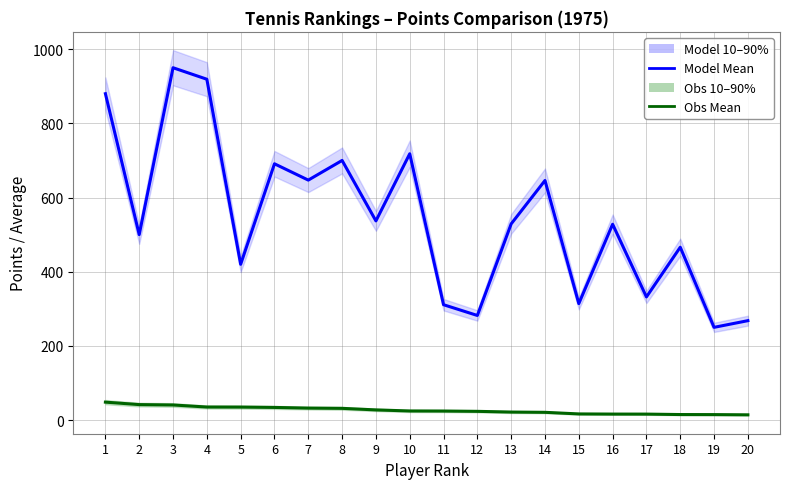

Rank the categories by Obs Mean value from lowest to highest.

20, 19, 18, 17, 16, 15, 14, 13, 12, 11, 10, 9, 8, 7, 6, 5, 4, 3, 2, 1